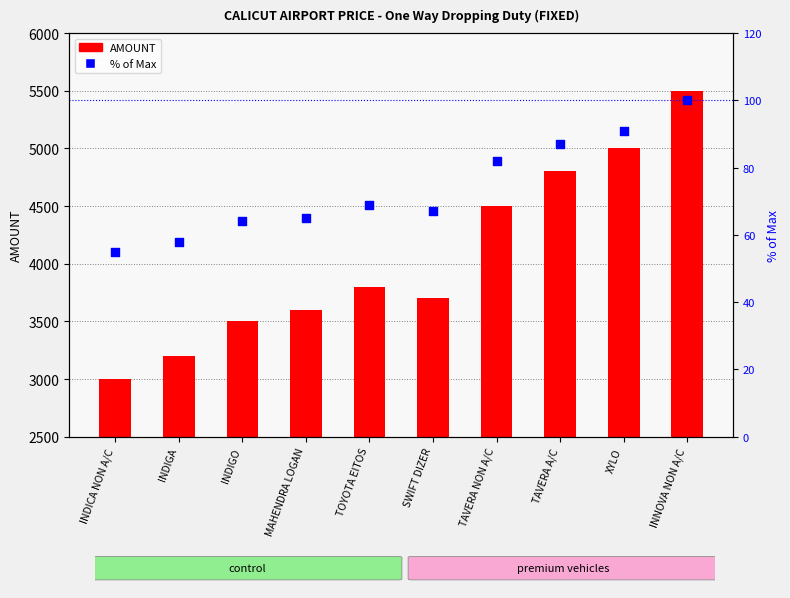

Which series has the largest total across all categories?

AMOUNT